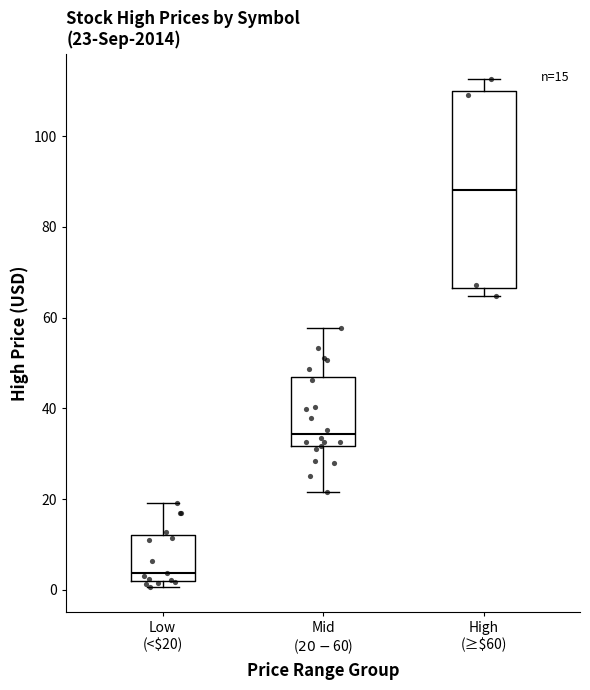

Which box is the tallest, from its lower edge to its upper edge?

High (≥$60)